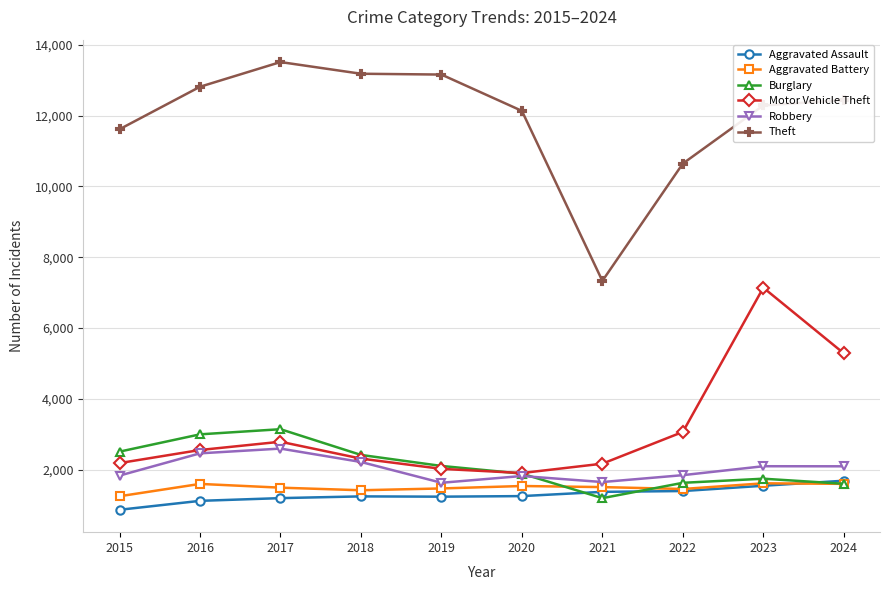

What is the difference between the Motor Vehicle Theft values at 2021 and 2022?

896